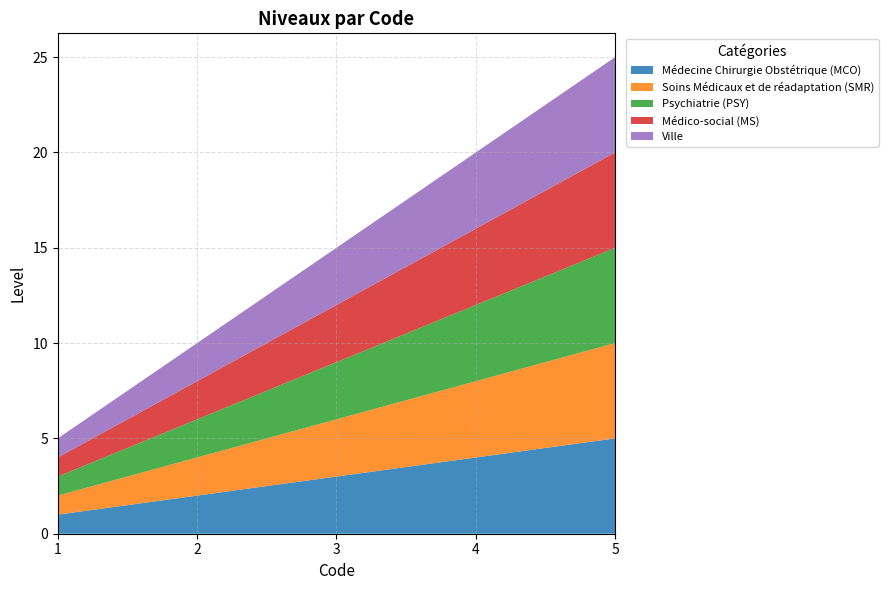

Reading left to right, what are all the values shown in this chart?

Médecine Chirurgie Obstétrique (MCO): 1	2	3	4	5
Soins Médicaux et de réadaptation (SMR): 1	2	3	4	5
Psychiatrie (PSY): 1	2	3	4	5
Médico-social (MS): 1	2	3	4	5
Ville: 1	2	3	4	5